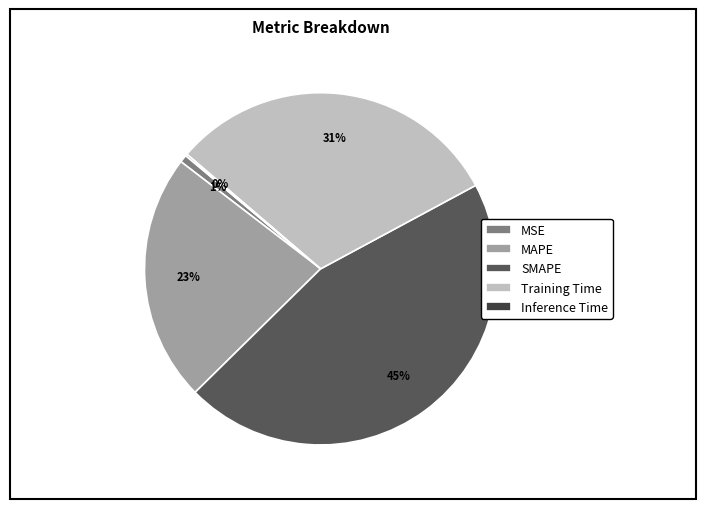

Which category has the biggest portion of the pie?

SMAPE